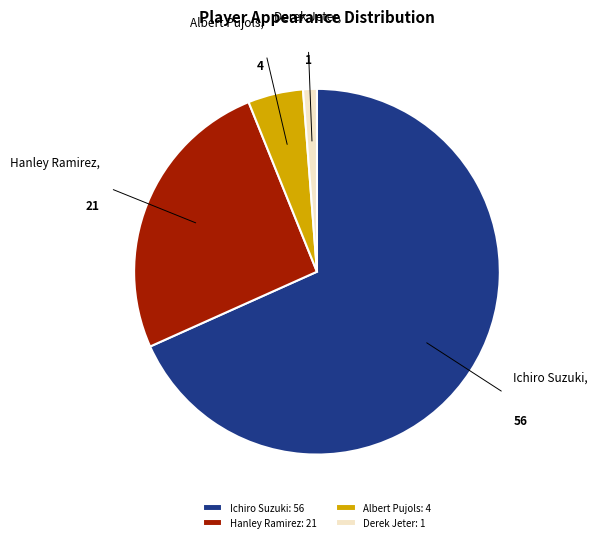

What is the largest slice in the pie chart?

Ichiro Suzuki: 56